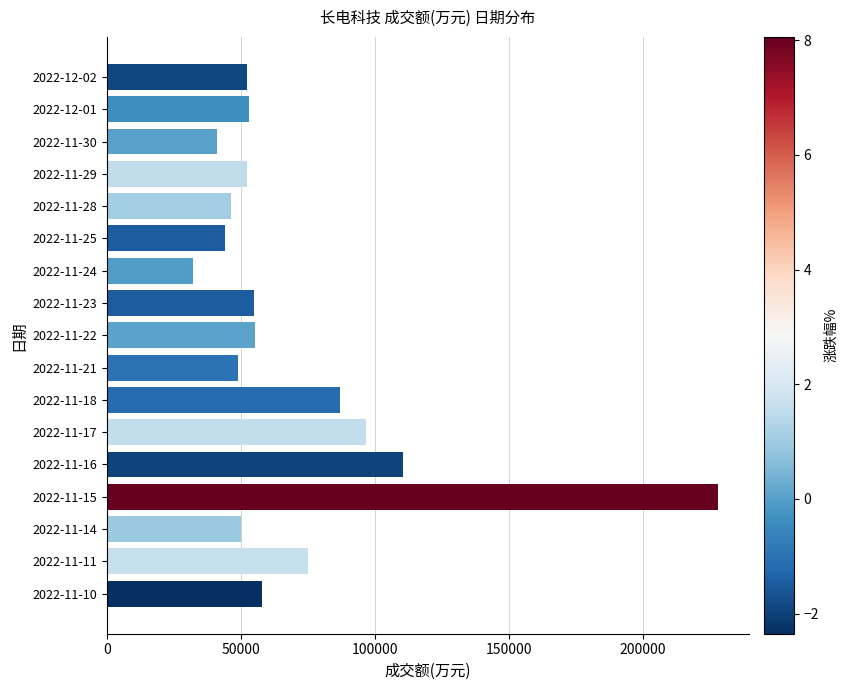

What is the ratio of the value at 2022-11-15 to the value at 2022-11-11?

3.0